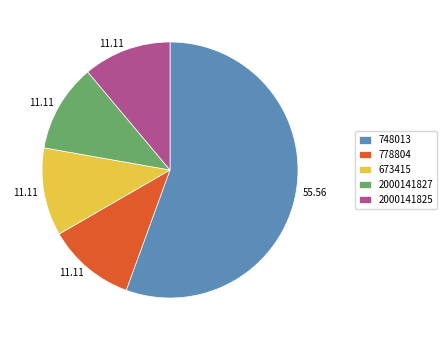

Is there a majority slice in this chart?

Yes